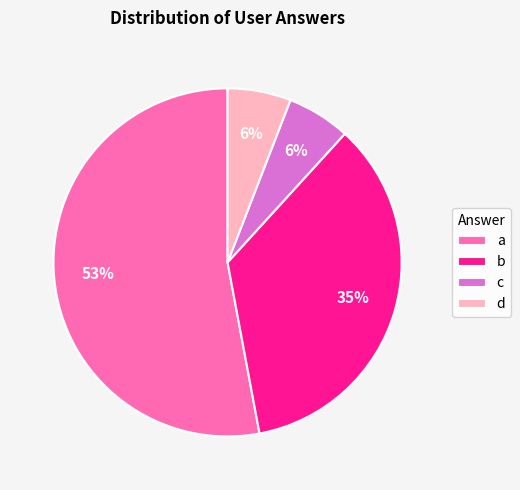

Is there any slice that represents more than half of the pie?

Yes